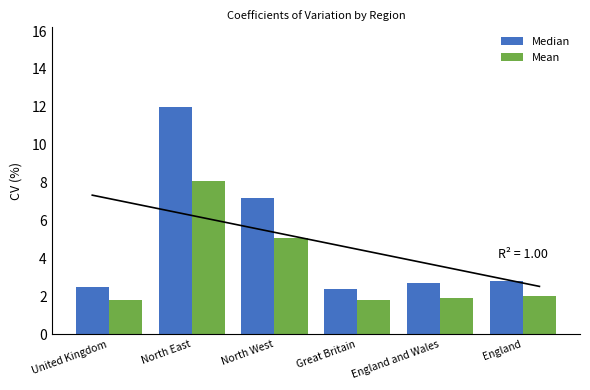

The value of Median at England is 1.6. True or false?

False